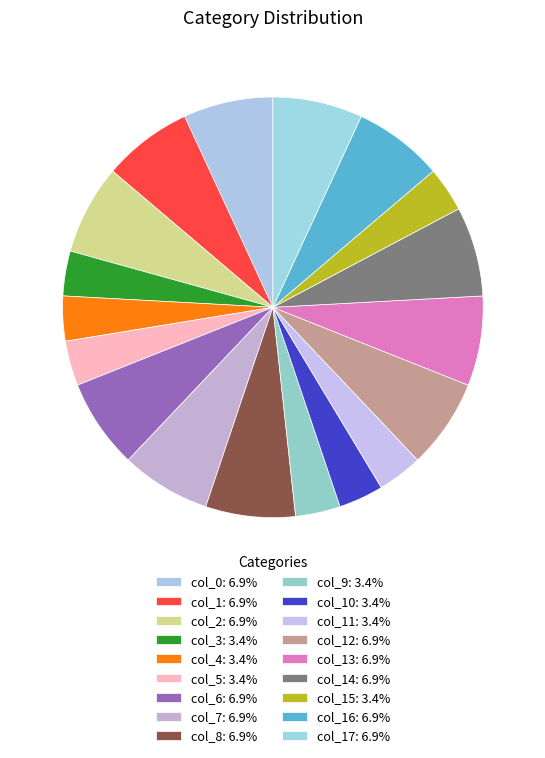

What is the smallest slice in the pie chart?

col_3